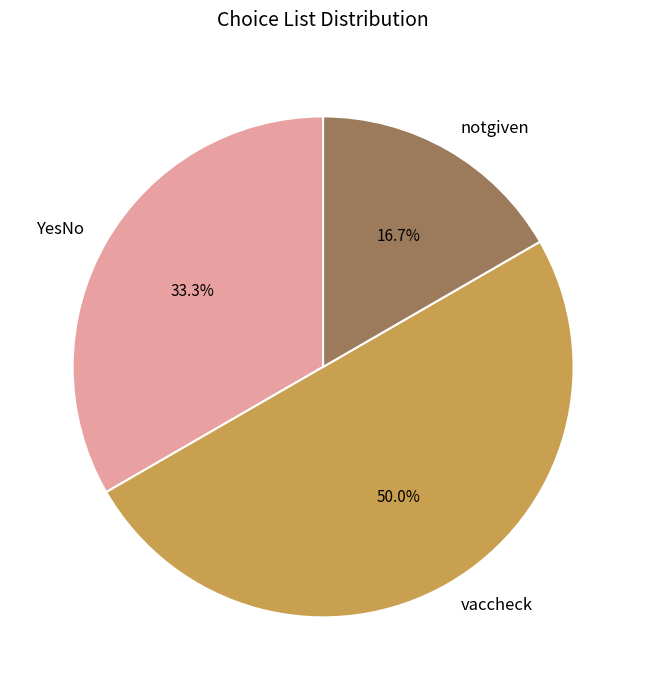

To the nearest percent, what percentage of the pie is vaccheck?

50%